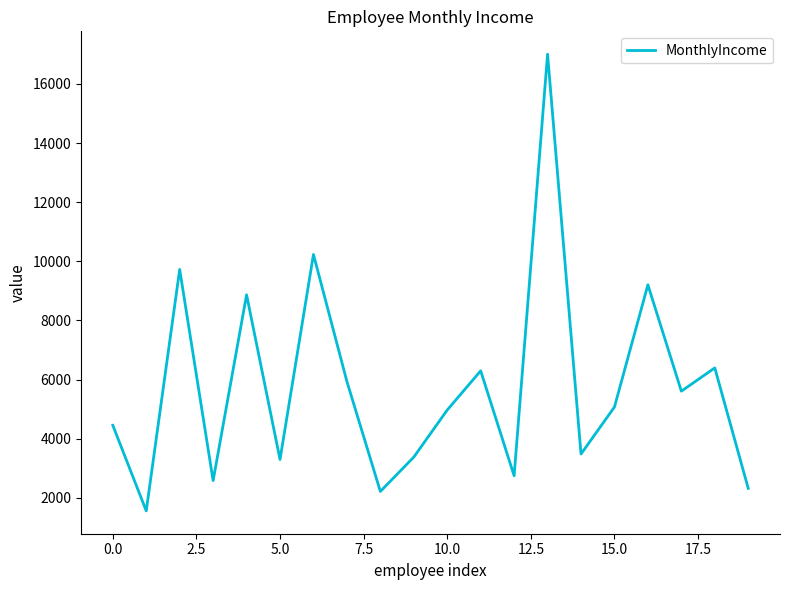

What is the difference between the maximum and minimum values?

15452